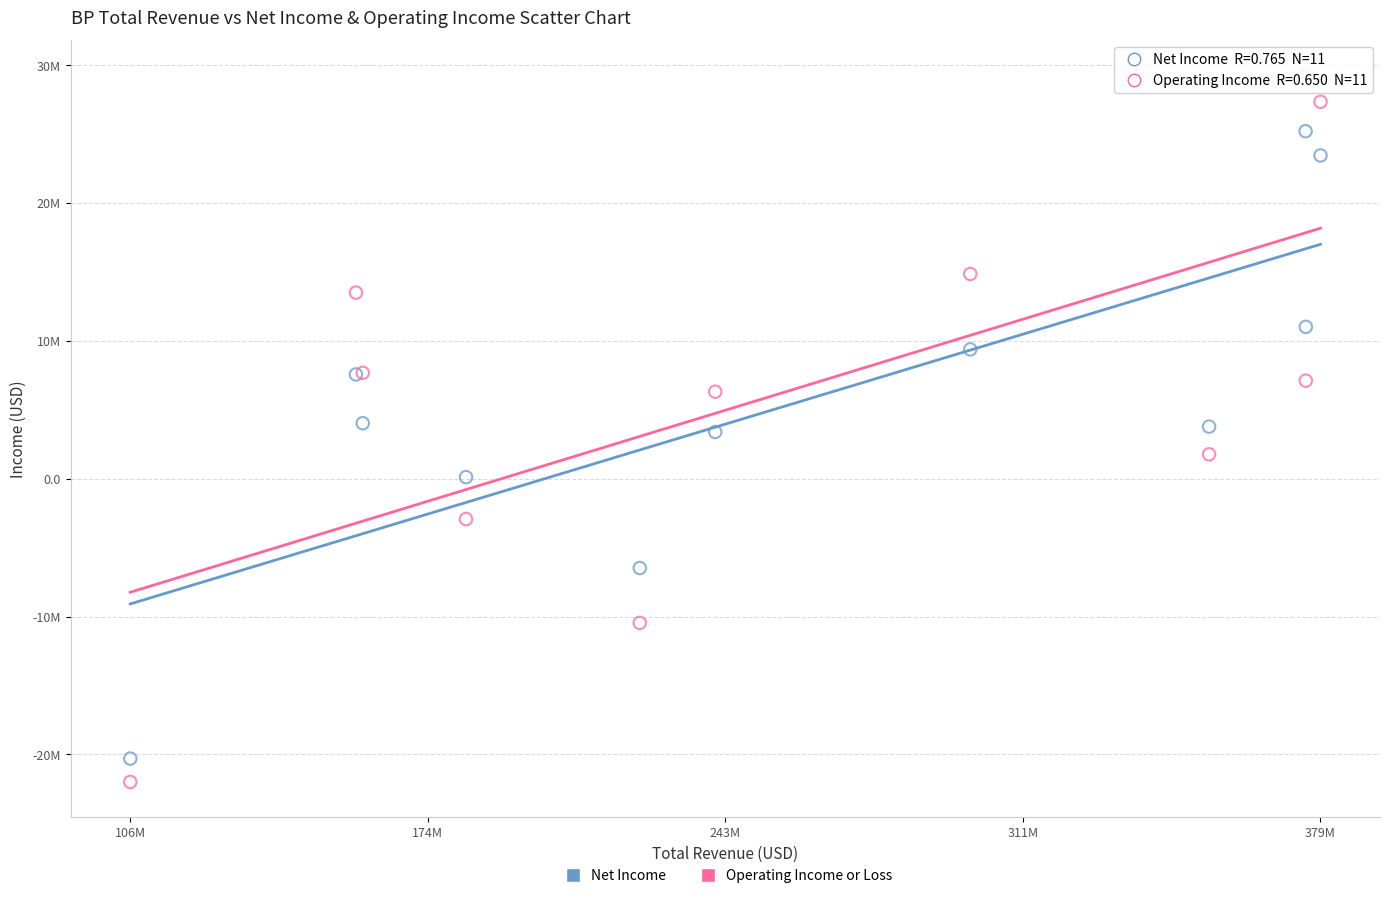

Which series contains the highest Y value?

Operating Income or Loss